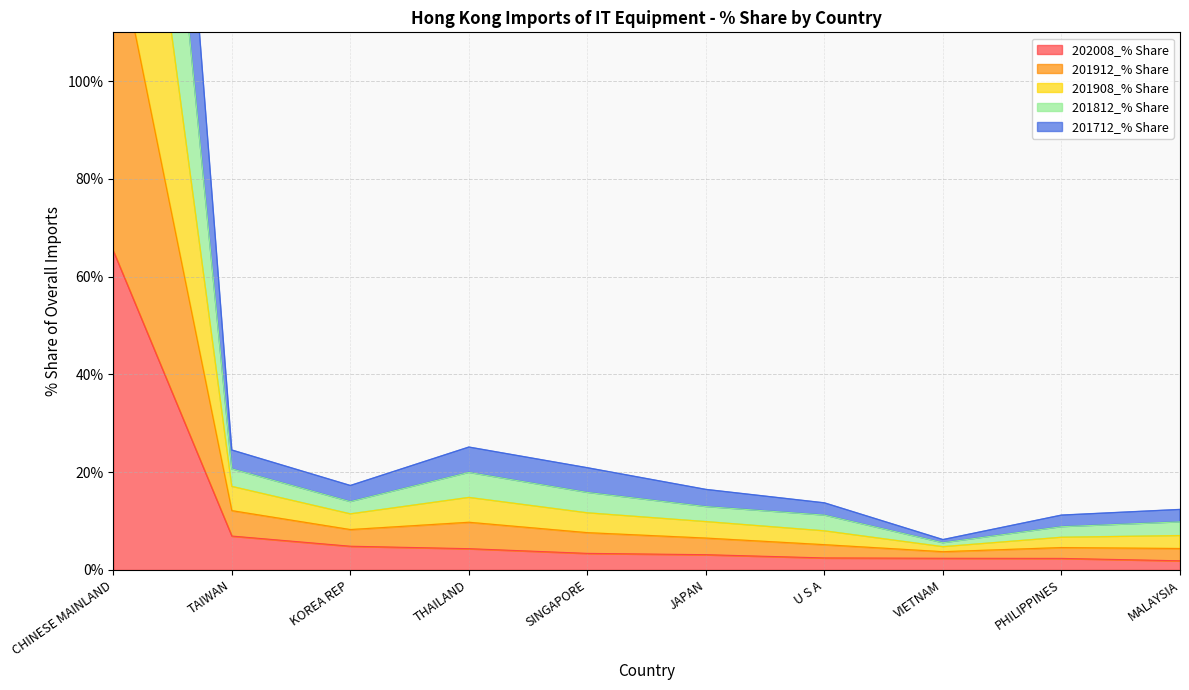

Where is the first local minimum for 201712_% Share?

KOREA REP